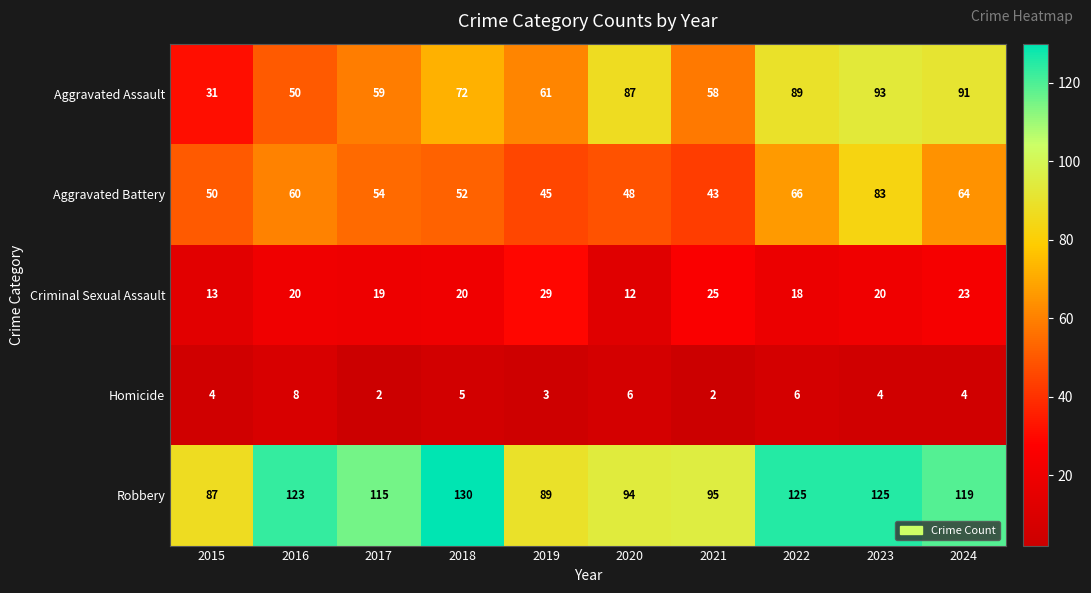

What is the difference between the maximum and minimum values in the Homicide series?

6